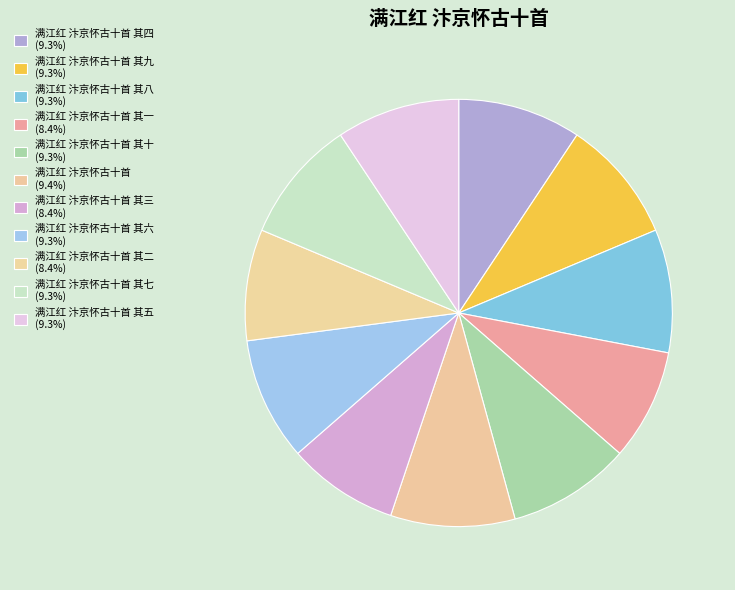

To the nearest percent, what is the average slice percentage?

9%